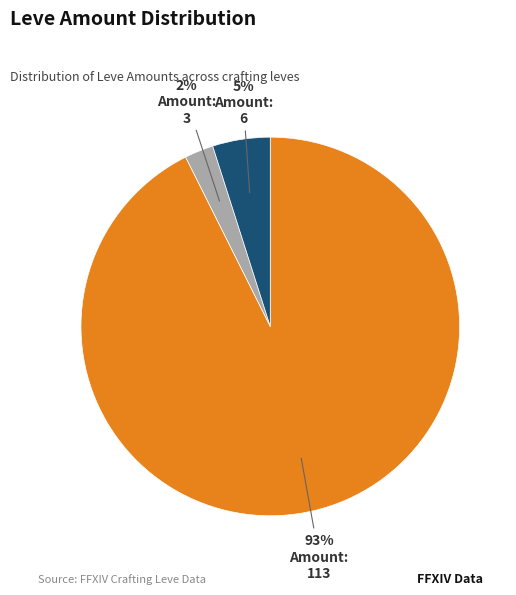

To the nearest percent, what is the average slice percentage?

33%